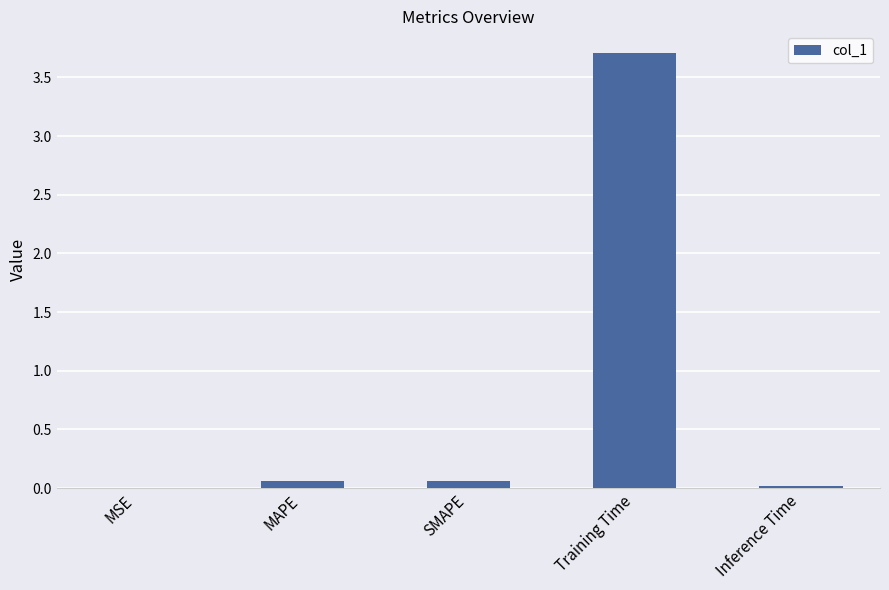

Are the bars grouped side by side (vs. stacked)?

No